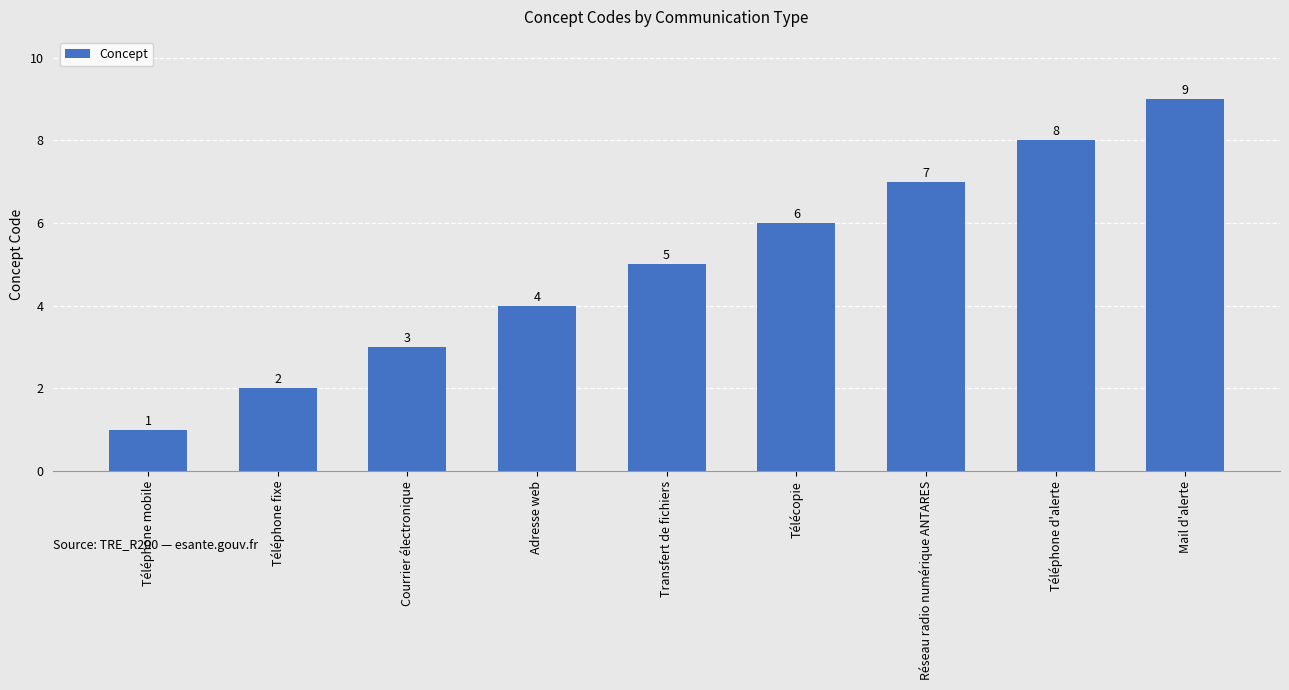

What is the change in value from Téléphone mobile to Téléphone d'alerte?

+7